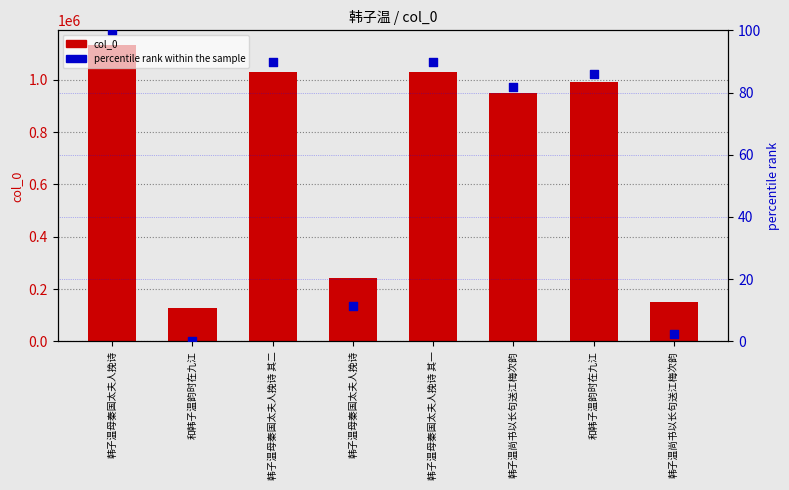

At which category is the sum across all series the highest?

韩子温母秦国太夫人挽诗